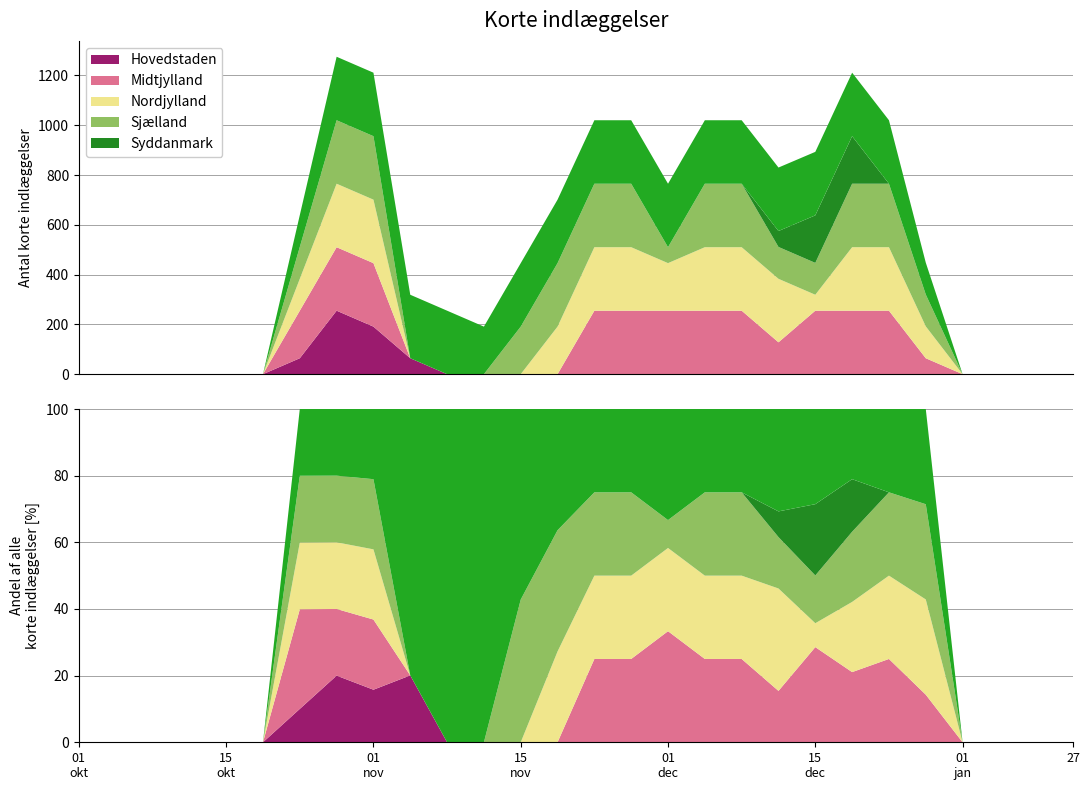

Reading left to right, transcribe all the data shown in this chart.

col_10: 0=0	1=0	2=0	3=0	4=0	5=0	6=0	7=0	8=0	9=0	10=0	11=0	12=0	13=0	14=0	15=0	16=0	17=0	18=0	19=64	20=191	21=191	22=0	23=0	24=0	25=0	26=0	27=0
col_13: 0=0	1=0	2=0	3=0	4=0	5=0	6=191	7=255	8=255	9=0	10=0	11=0	12=0	13=0	14=255	15=255	16=255	17=255	18=255	19=128	20=255	21=255	22=255	23=64	24=0	25=0	26=0	27=0
col_15: 0=0	1=0	2=0	3=0	4=0	5=0	6=128	7=255	8=255	9=0	10=0	11=0	12=0	13=191	14=255	15=255	16=191	17=255	18=255	19=255	20=64	21=255	22=255	23=128	24=0	25=0	26=0	27=0
col_16: 0=0	1=0	2=0	3=0	4=0	5=0	6=128	7=255	8=255	9=0	10=0	11=0	12=191	13=255	14=255	15=255	16=64	17=255	18=255	19=128	20=128	21=255	22=255	23=128	24=0	25=0	26=0	27=0
col_21: 0=0	1=0	2=0	3=0	4=0	5=0	6=128	7=255	8=255	9=255	10=255	11=191	12=255	13=255	14=255	15=255	16=255	17=255	18=255	19=255	20=255	21=255	22=255	23=128	24=0	25=0	26=0	27=0
col_6: 0=0	1=0	2=0	3=0	4=0	5=0	6=64	7=255	8=191	9=64	10=0	11=0	12=0	13=0	14=0	15=0	16=0	17=0	18=0	19=0	20=0	21=0	22=0	23=0	24=0	25=0	26=0	27=0